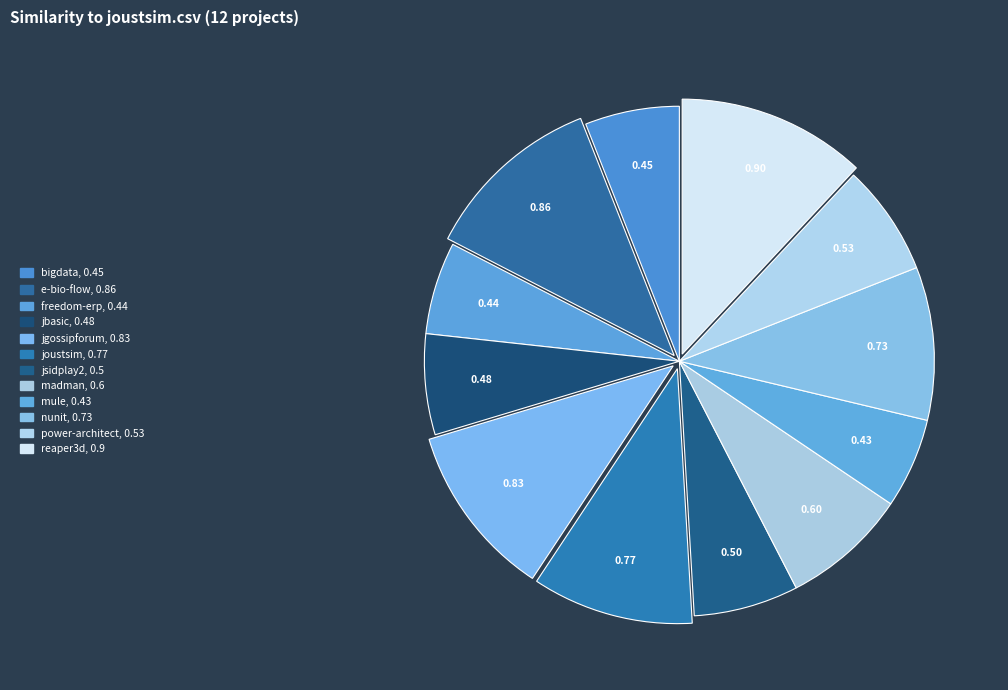

Rank the categories by value from lowest to highest.

mule.csv, freedom-erp.csv, bigdata.csv, jbasic.csv, jsidplay2.csv, power-architect.csv, madman.csv, nunit.csv, joustsim.csv, jgossipforum.csv, e-bio-flow.csv, reaper3d.csv